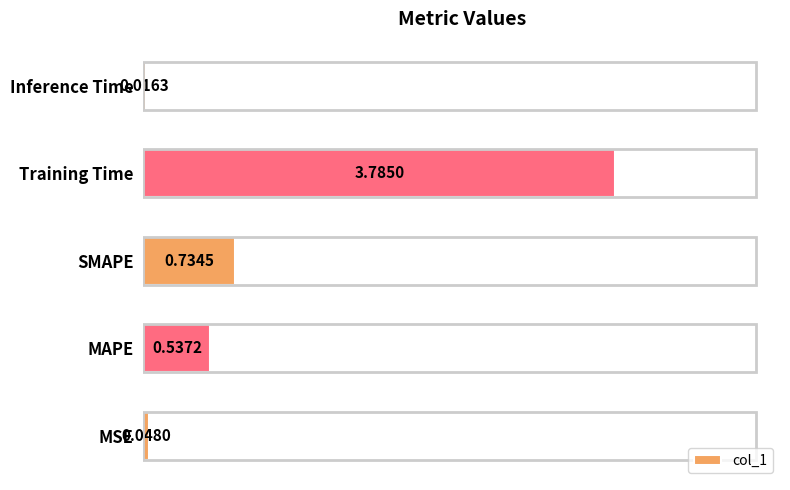

At which label is the value closest to 1?

SMAPE